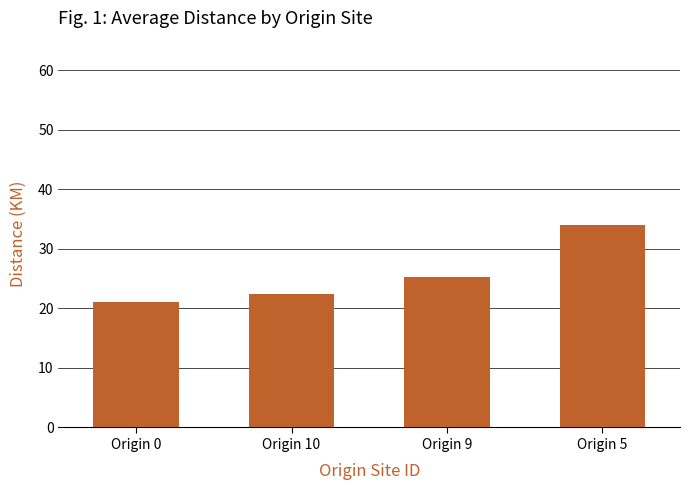

Count the number of categories in the chart.

4